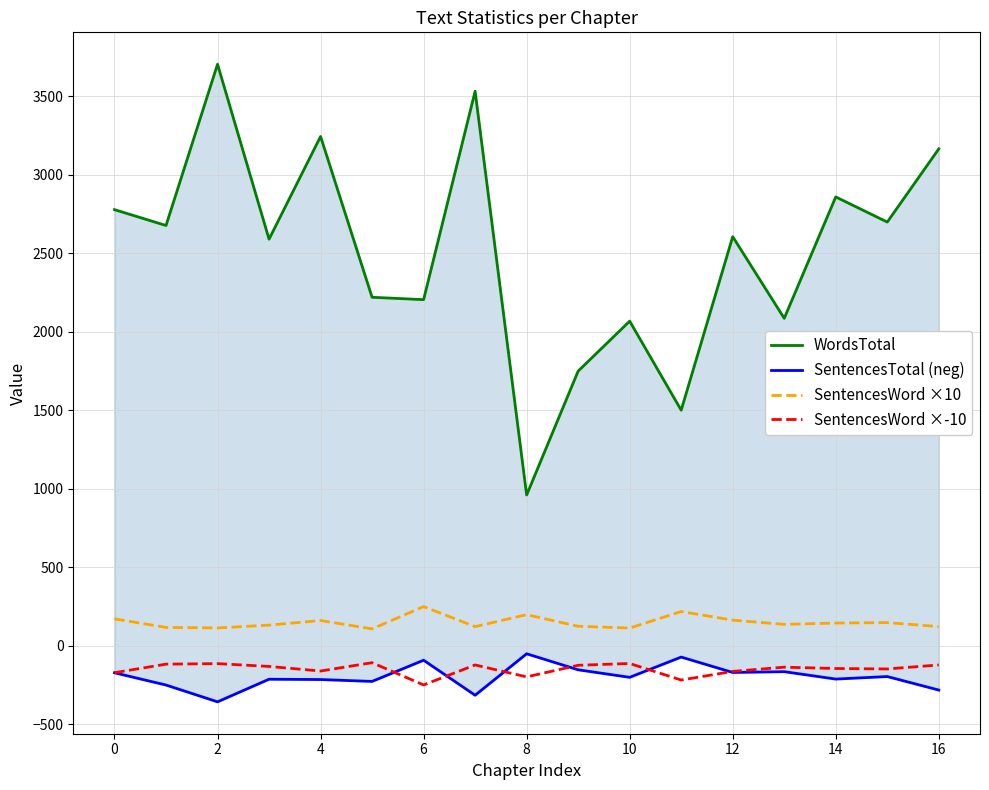

What is the maximum value for SentencesWord ×-10?

-107.7